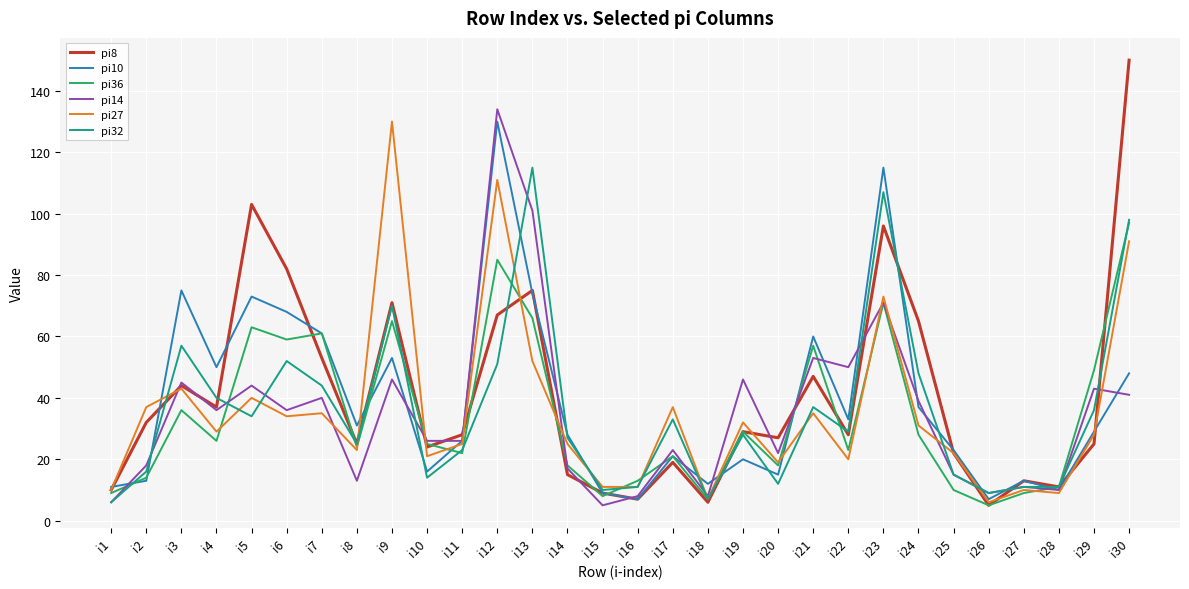

At which category is the sum across all series the highest?

i12